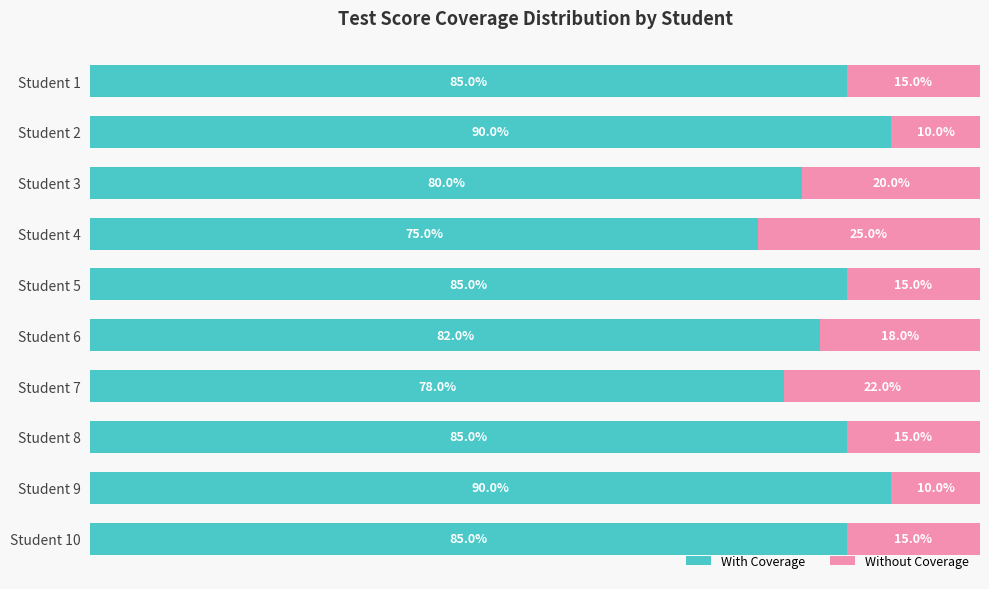

What are all the series names shown in the legend?

With Coverage, Without Coverage